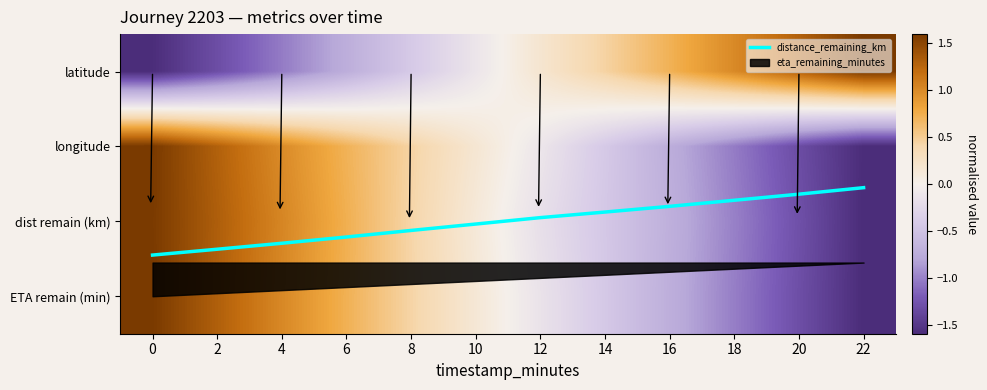

At which category does the chart reach its minimum across all series?

22